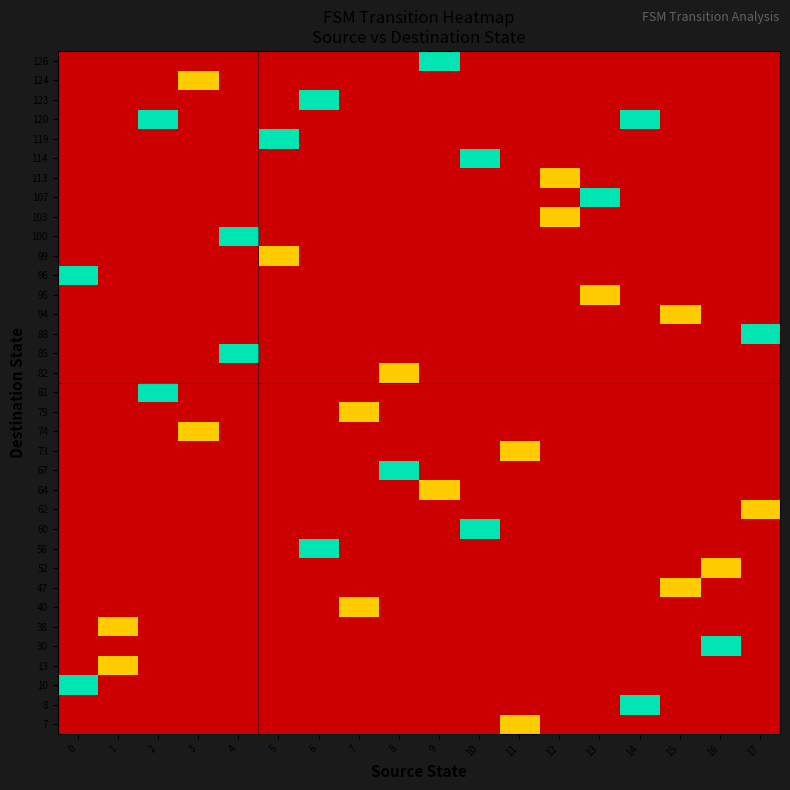

At how many categories does at least one series exceed 0?

18